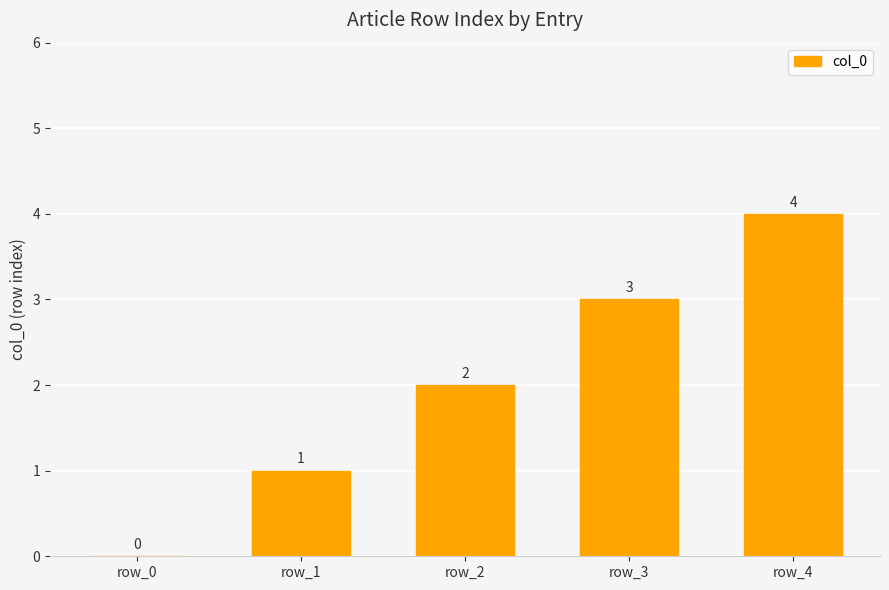

The chart shows a value of 1 at row_1. True or false?

True